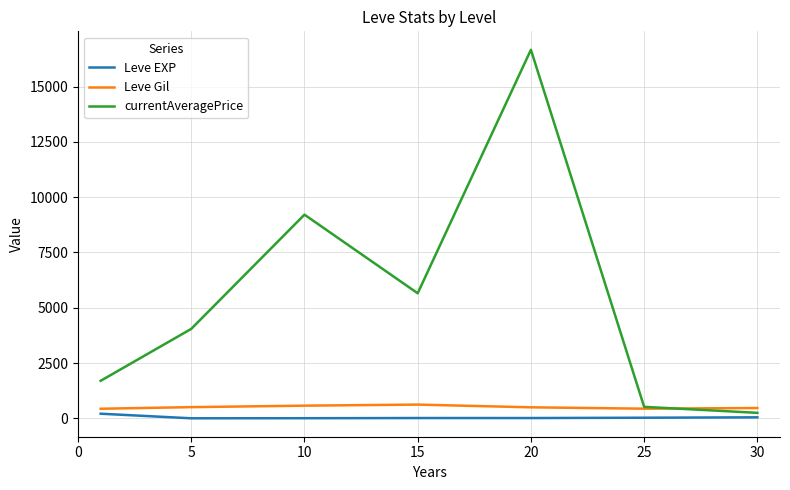

What is the average value of the Leve Gil series?

506.8